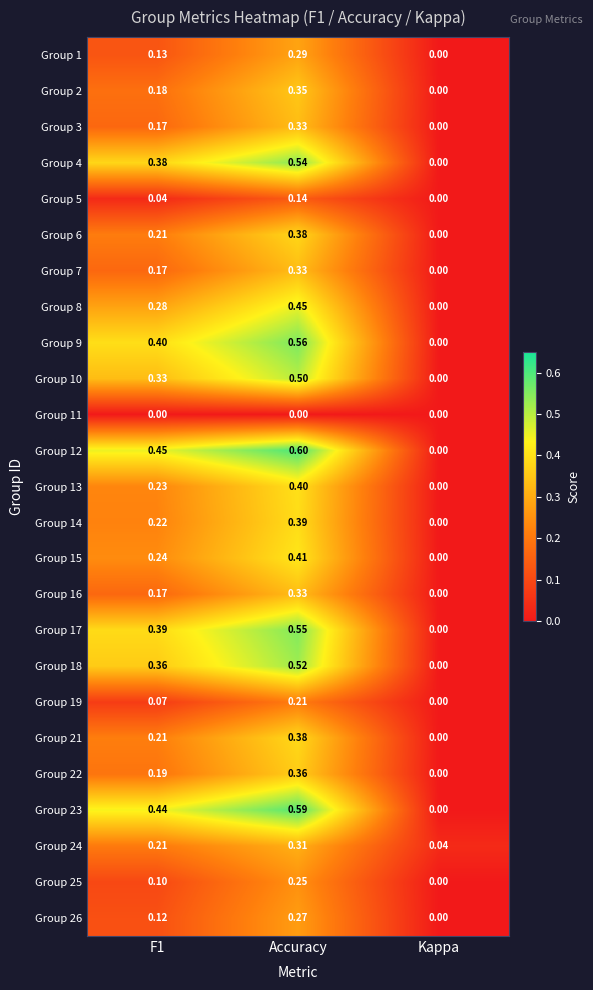

At how many categories does at least one series exceed 0?

3